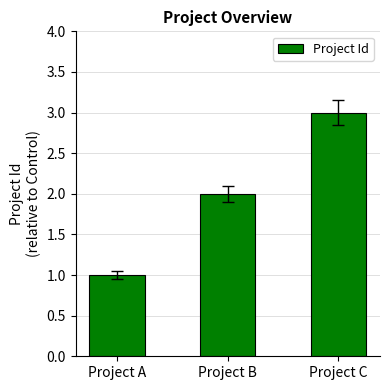

What is the sum of the values at Project A and Project C?

4